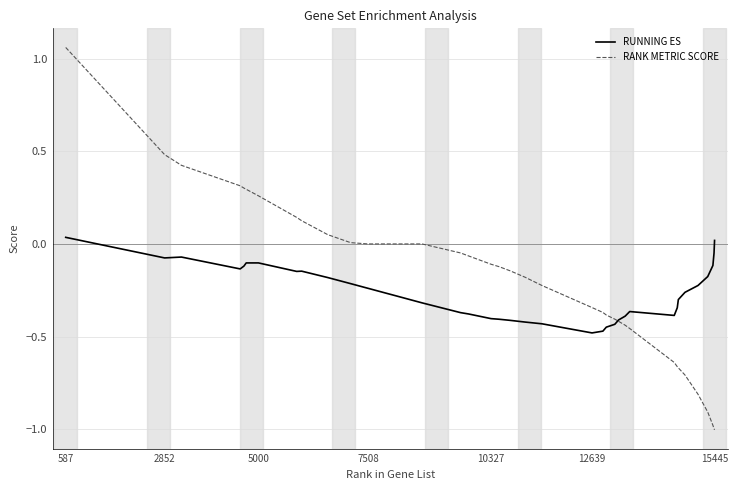

Rank the series by their maximum value, from highest to lowest.

RANK METRIC SCORE, RUNNING ES